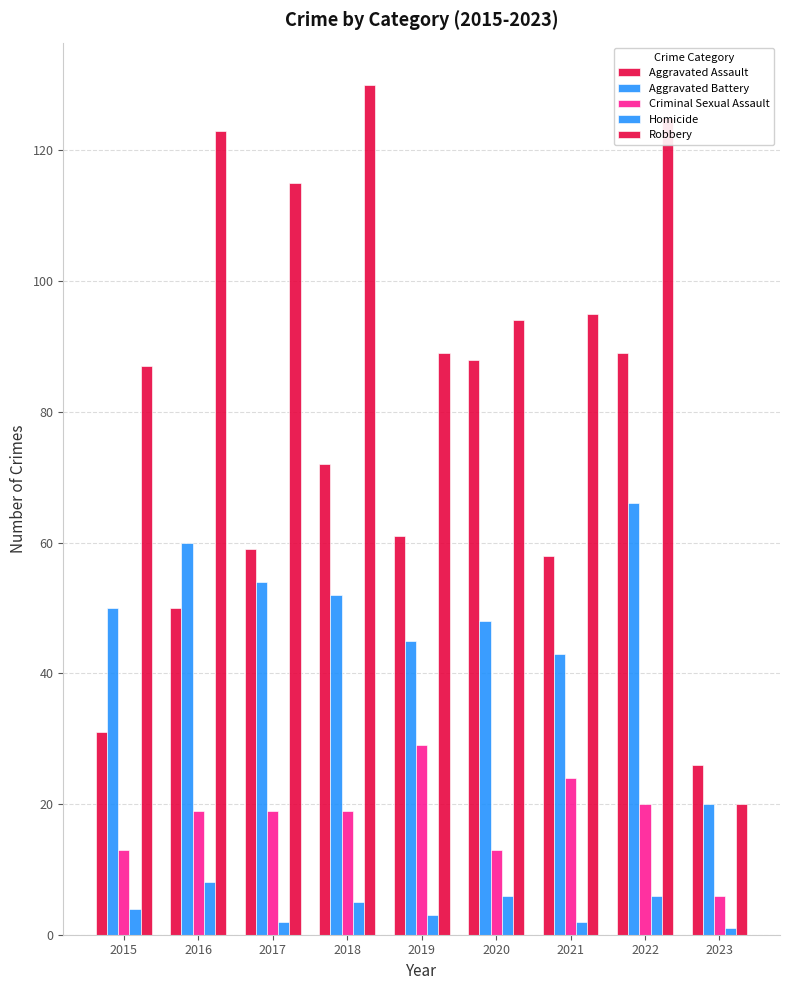

What is the value of the Aggravated Assault bar at the 6th from the left?

88